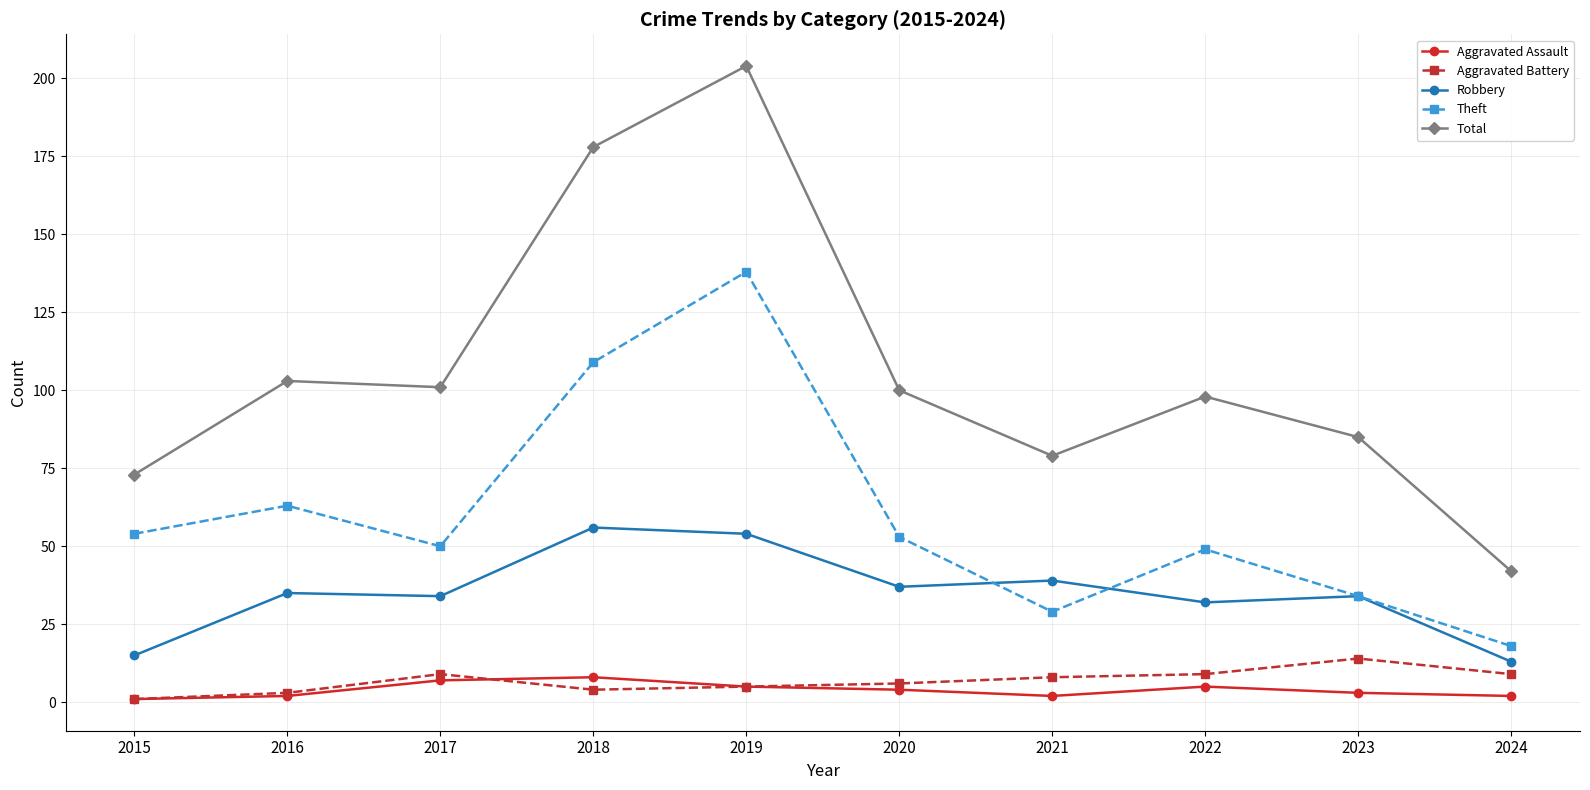

Is the value of Aggravated Battery at 2020 greater than the value of Total at 2022?

No